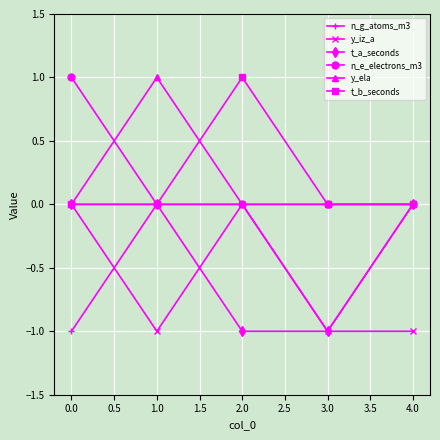

True or false: y_iz_a has more than 2 interior local peaks.

False